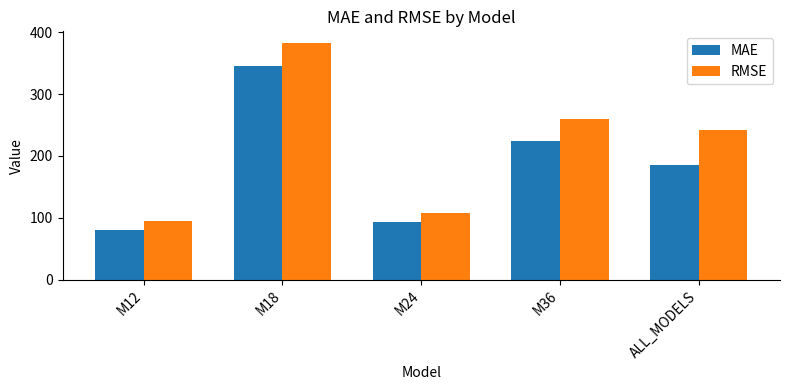

List the series in order of their peak value, highest first.

RMSE, MAE